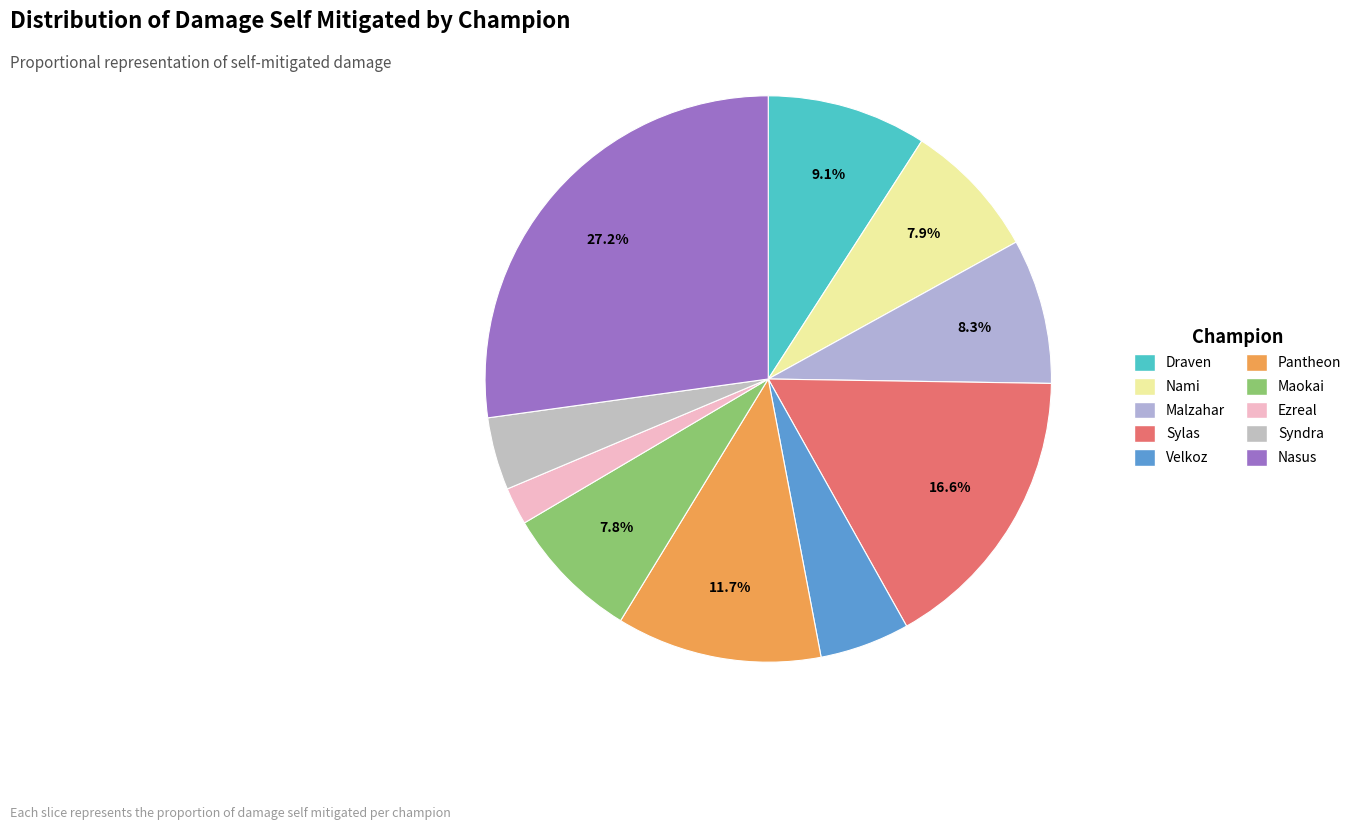

Combined, what portion of the pie is Maokai and Nami?

15.6%